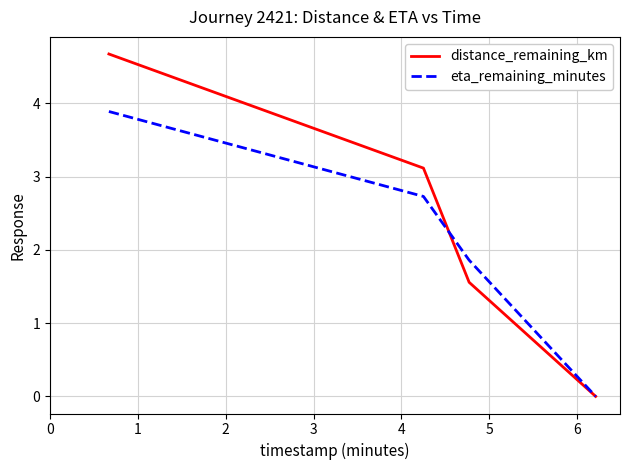

Rank the series by their maximum value, from highest to lowest.

distance_remaining_km, eta_remaining_minutes